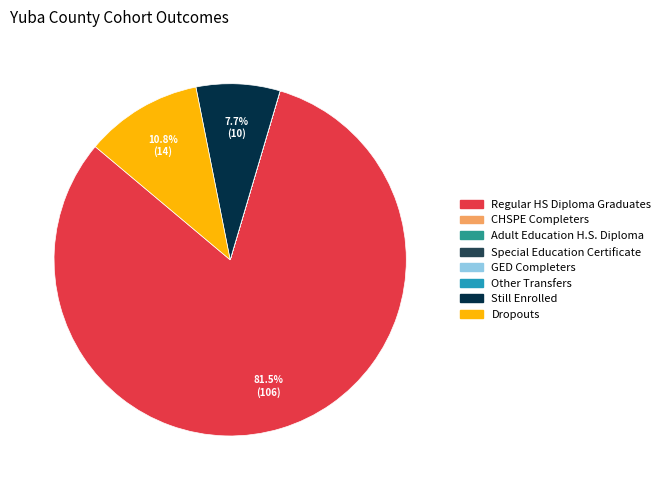

Combined, do Dropouts and Still Enrolled account for over 50%?

No